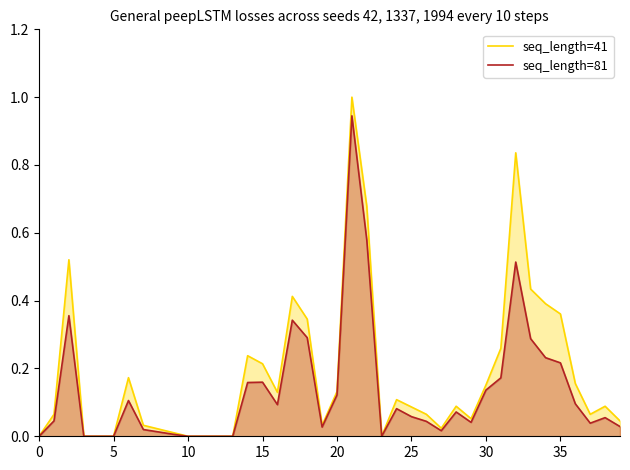

What is the maximum value shown in the chart?

1.0